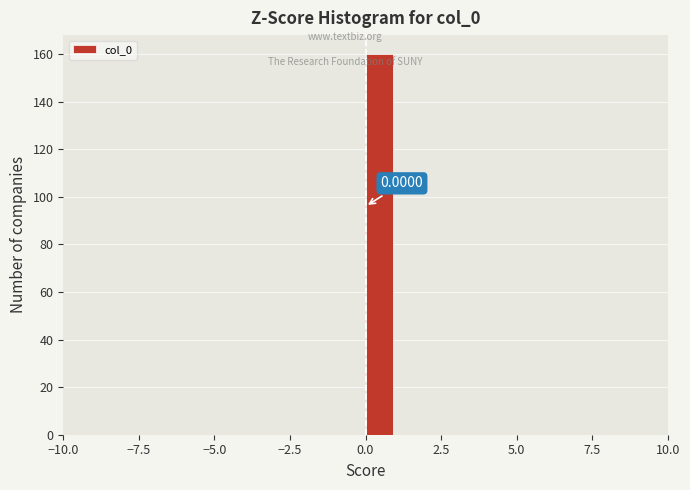

Around what value on the x-axis is the tallest bar? Give the approximate position of its centre, as read against the axis.

0.5